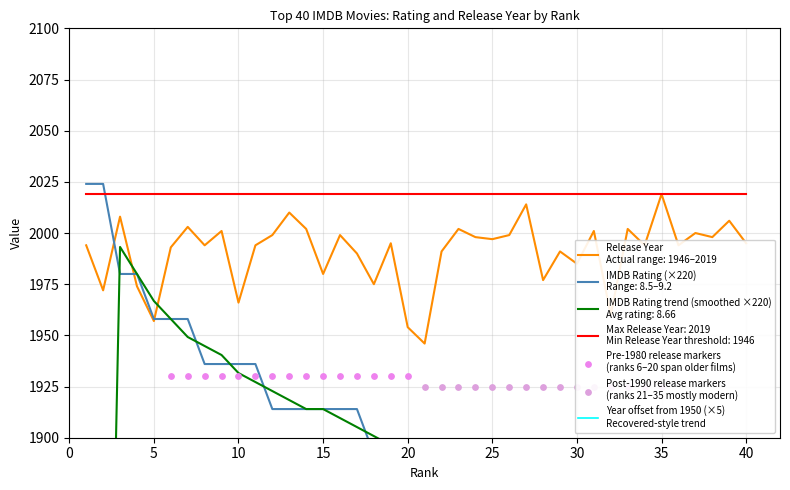

Which series reaches the maximum Y coordinate?

IMDB Rating